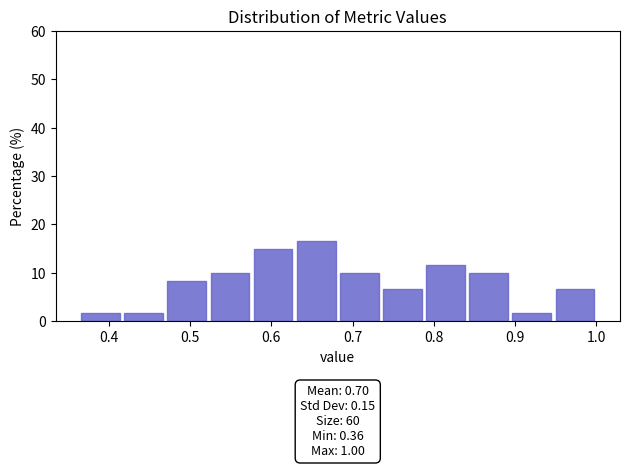

Which range on the x-axis has the tallest bar?

0.63 to 0.68